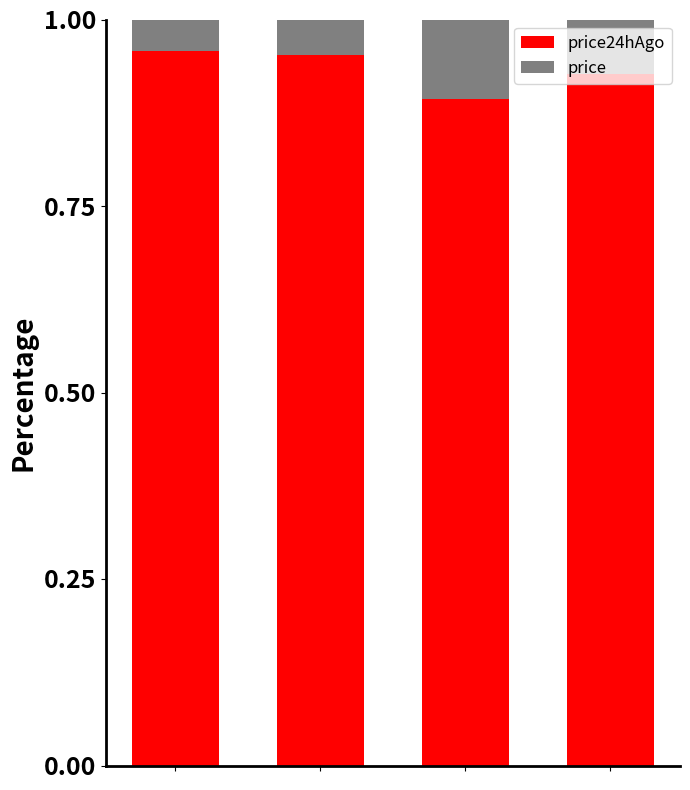

Does the chart contain any negative values?

No